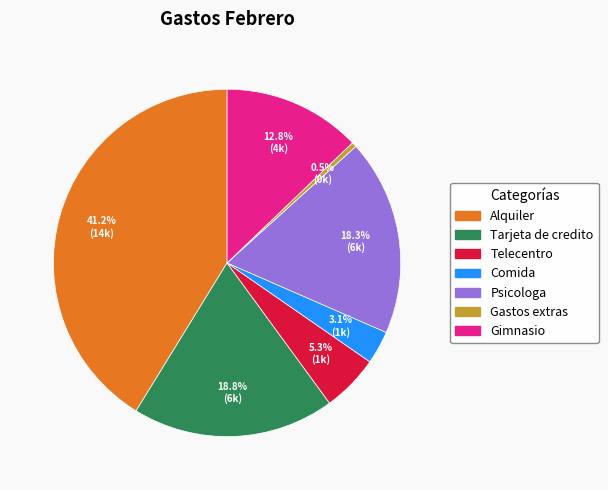

What percentage is the Comida slice, to the nearest percent?

3%